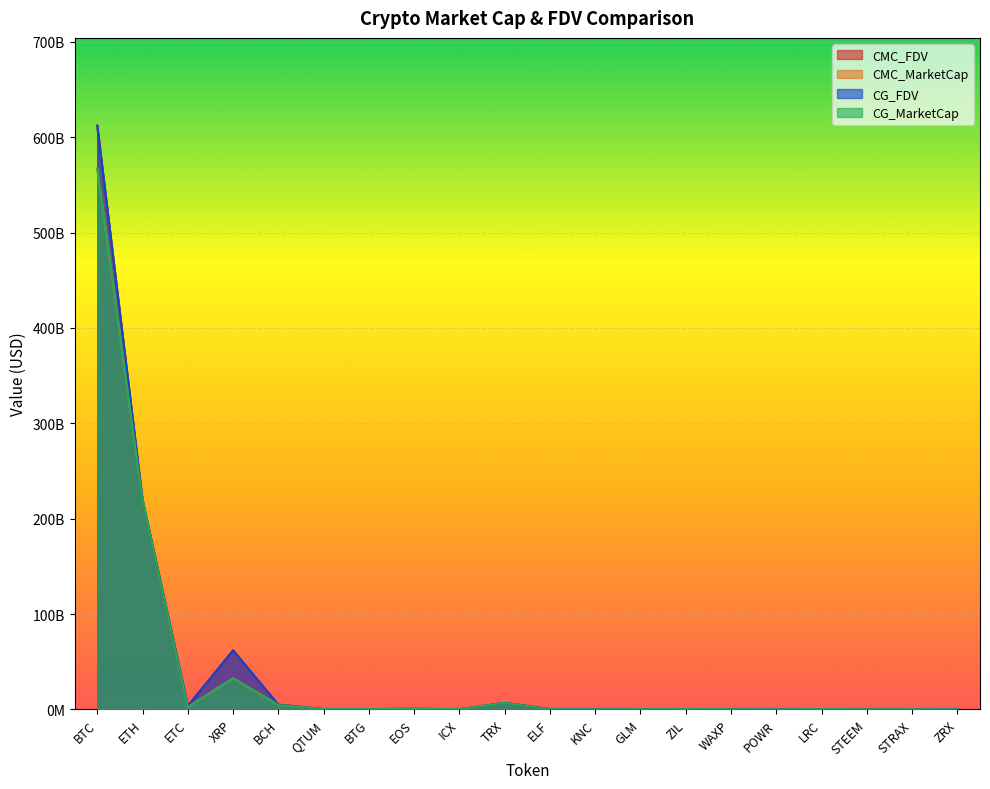

What is the total value across all series at STEEM?

234960693.9